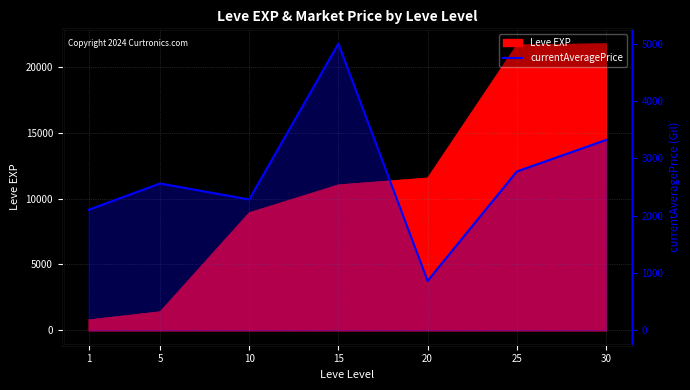

Which category has the lowest value across all series?

20